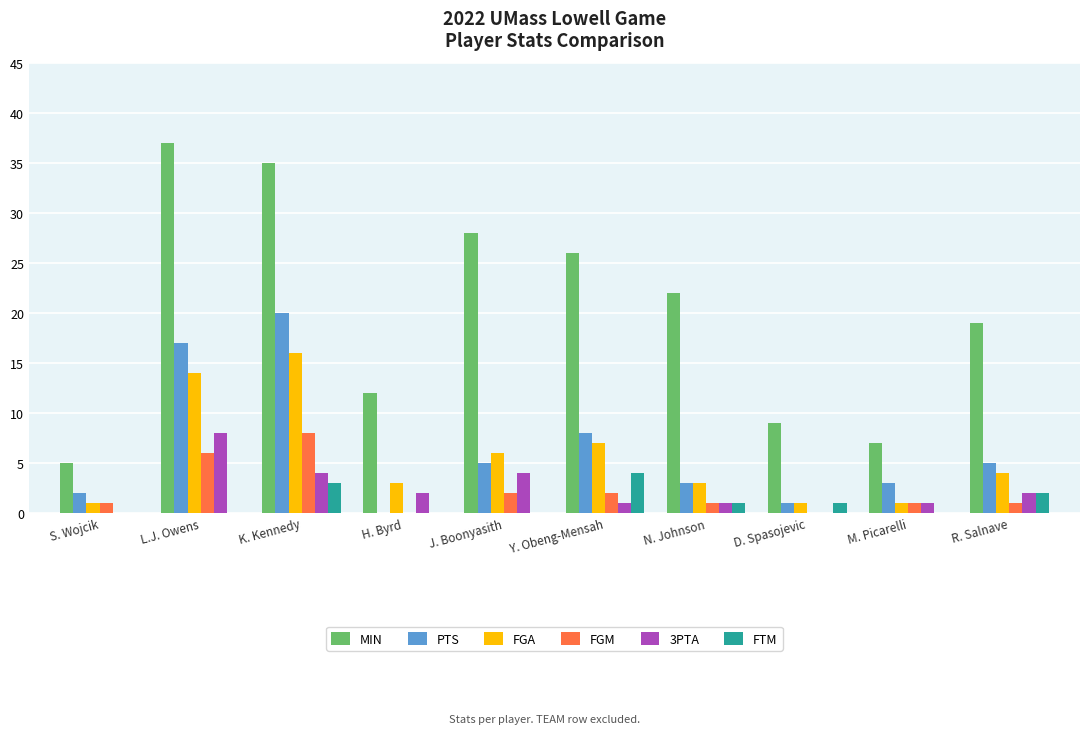

What is the total value across all series at Y. Obeng-Mensah?

48